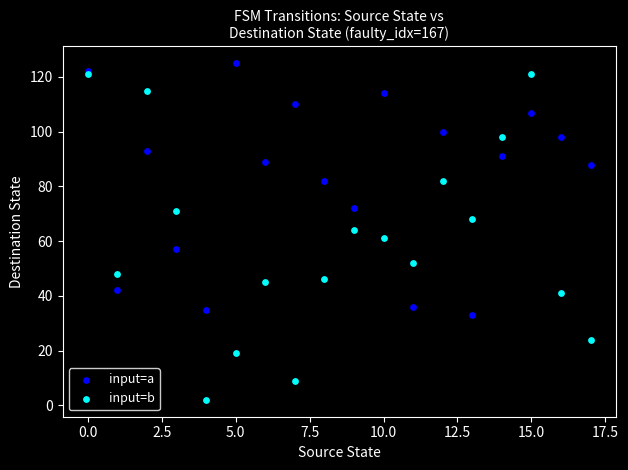

What are all the series names shown in the legend?

input=a, input=b